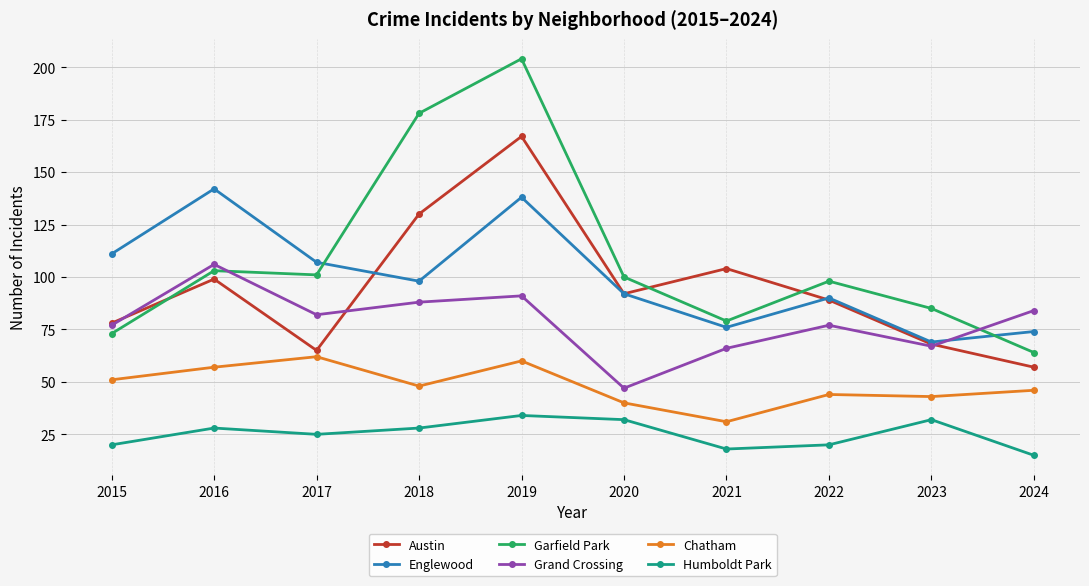

In Humboldt Park, how many points are lower than both neighbors (excluding endpoints)?

2